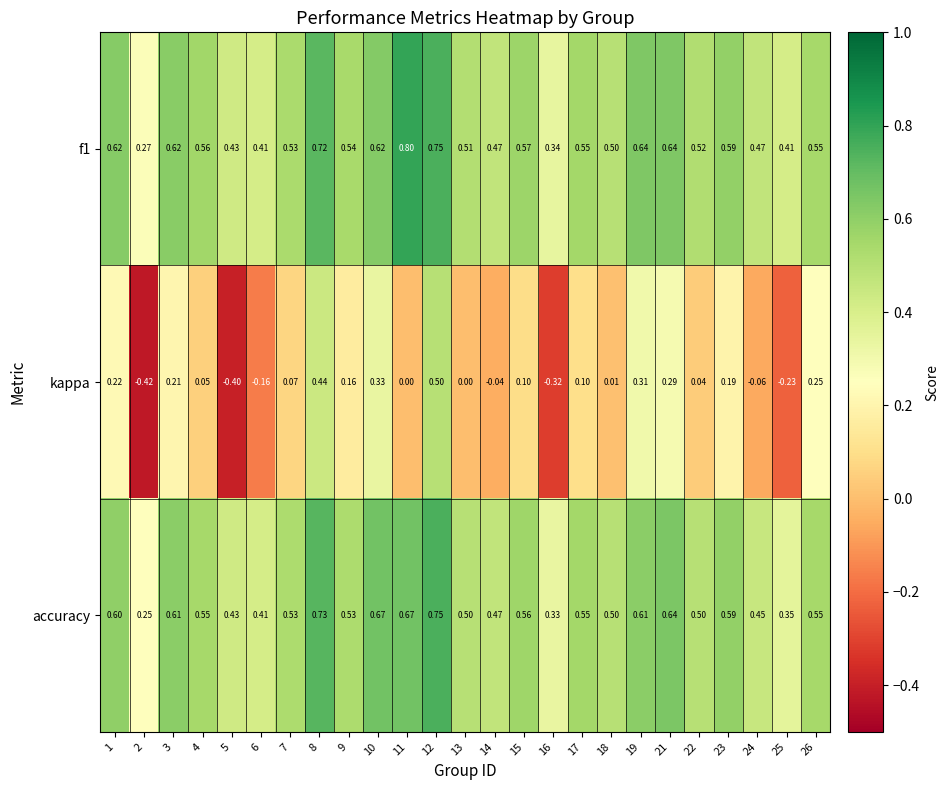

Is the value of accuracy at 1 greater than the value of f1 at 19?

No